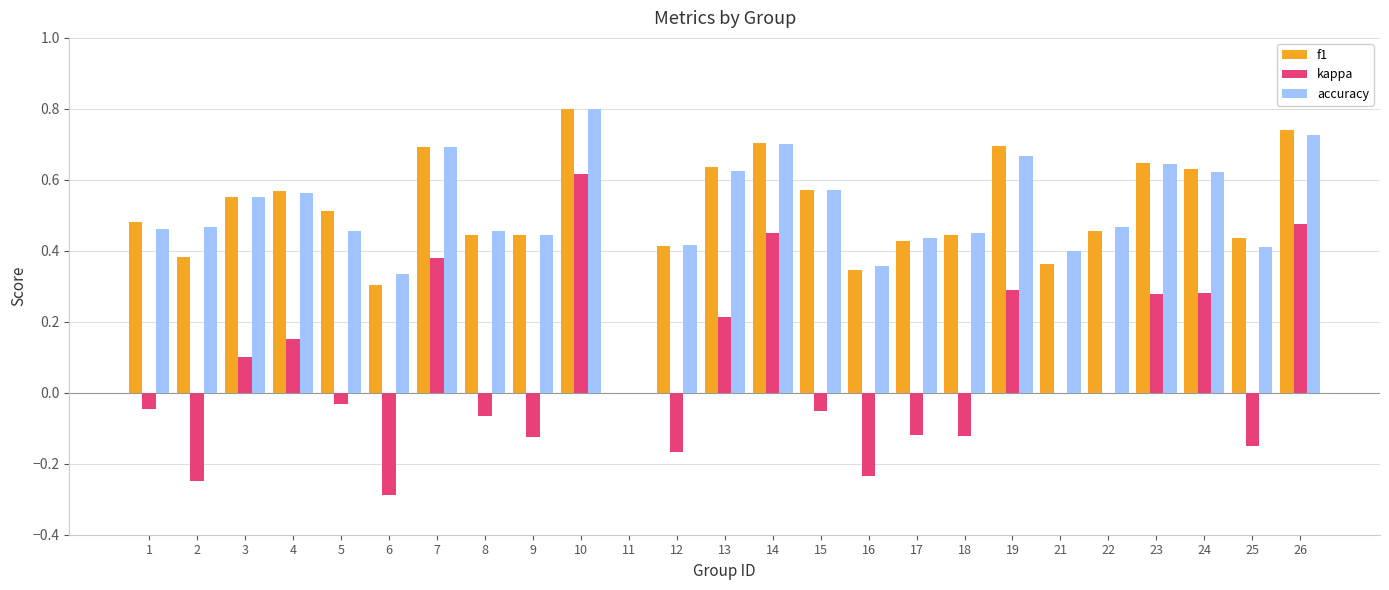

Where is accuracy nearest to the value 0?

11